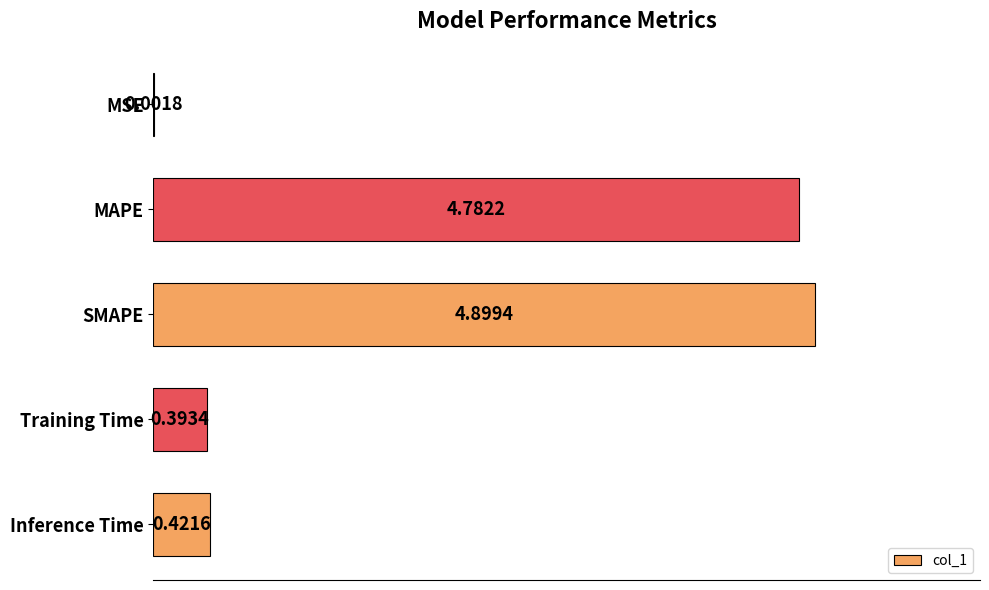

At which category does the chart reach its peak across all series?

SMAPE